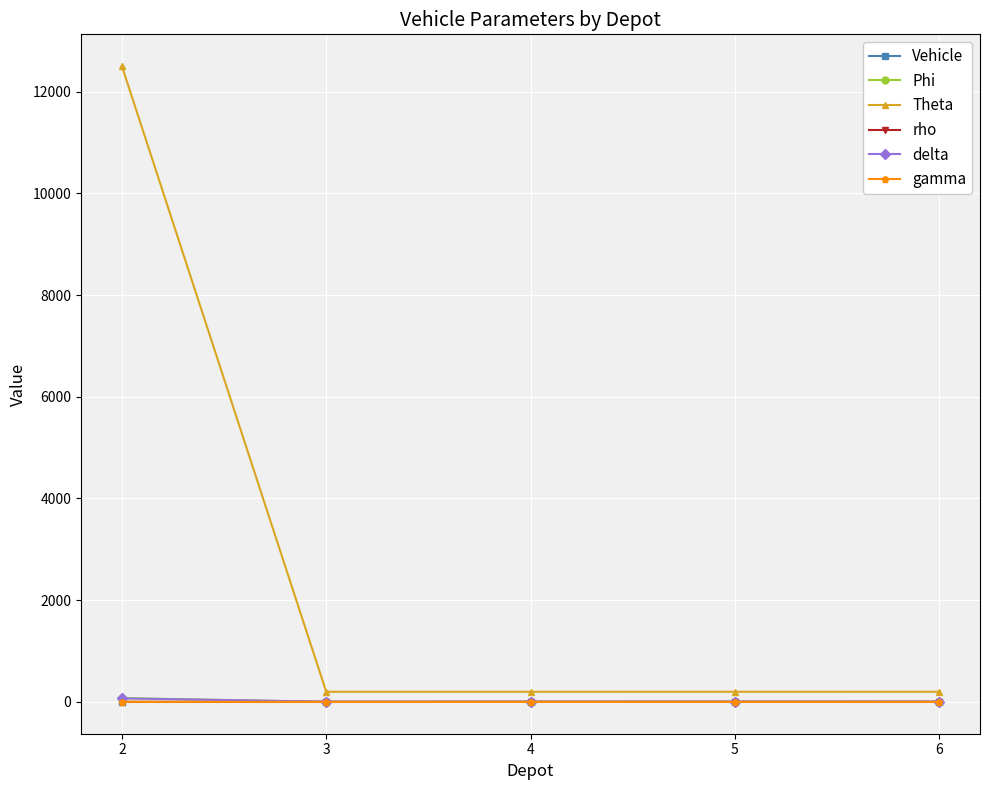

Which series has the widest spread of values?

Theta